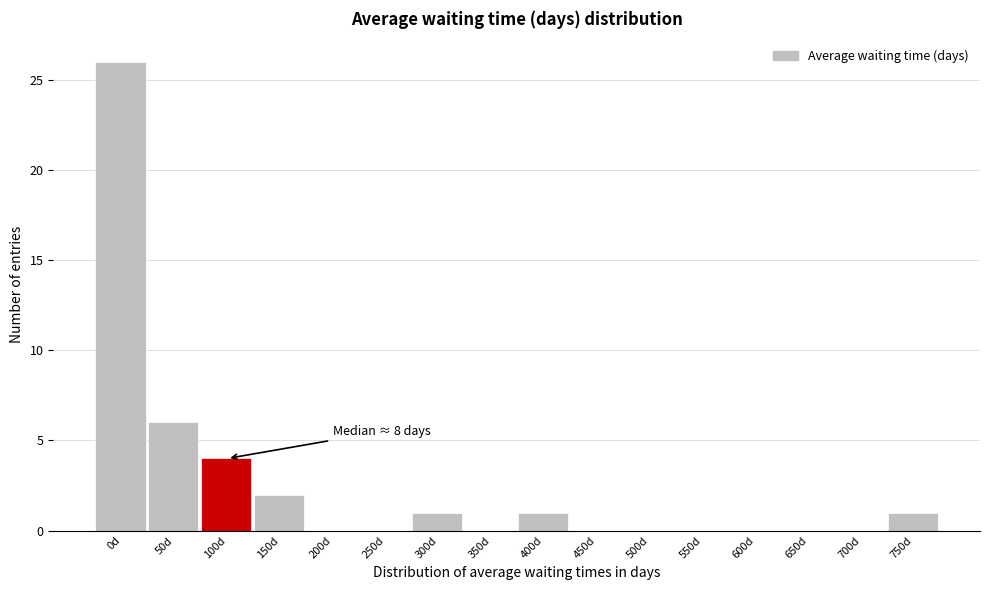

Reading left to right, extract all data points from this chart.

0d=26	50d=6	100d=4	150d=2	200d=0	250d=0	300d=1	350d=0	400d=1	450d=0	500d=0	550d=0	600d=0	650d=0	700d=0	750d=1